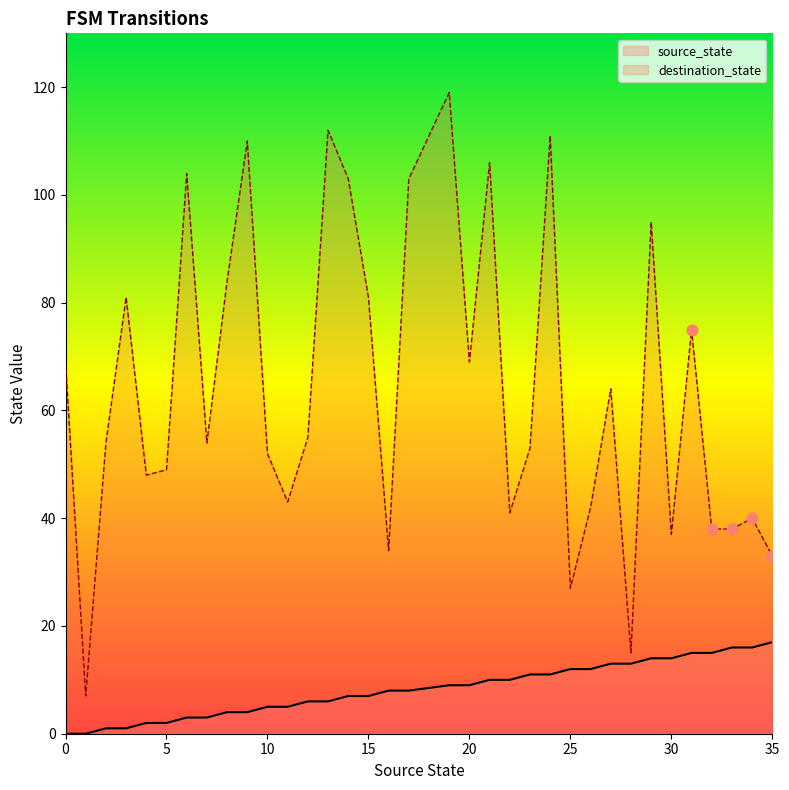

Which series contains the lowest Y value?

source_state